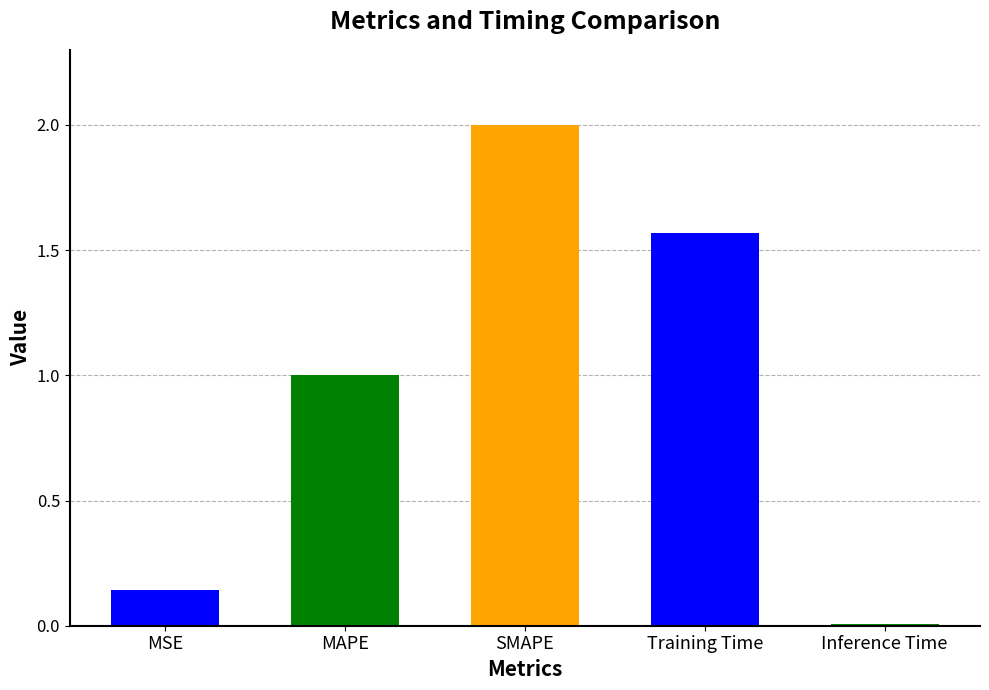

Rank the categories by value from lowest to highest.

Inference Time, MSE, MAPE, Training Time, SMAPE